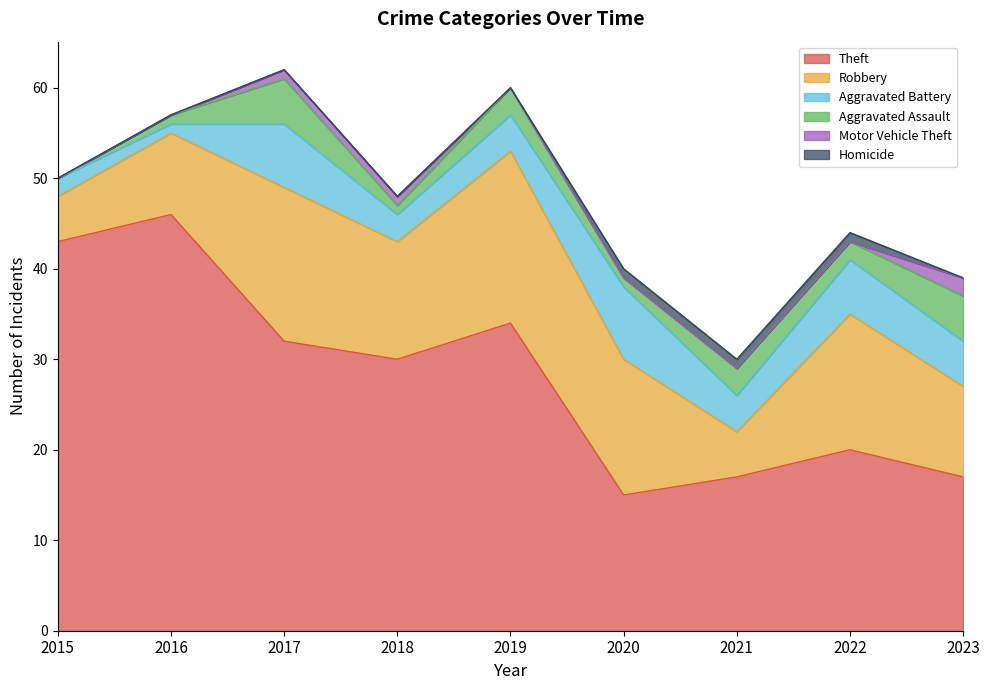

How many data points does each series have?

9